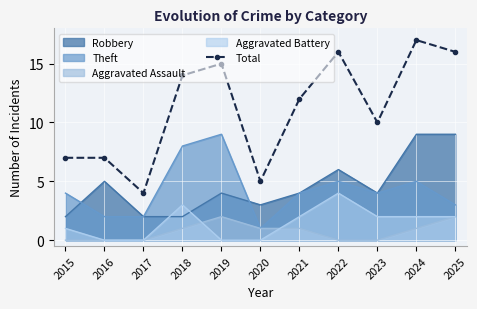

List the labels in order of value, smallest first.

2017, 2020, 2015, 2016, 2023, 2021, 2018, 2019, 2022, 2025, 2024